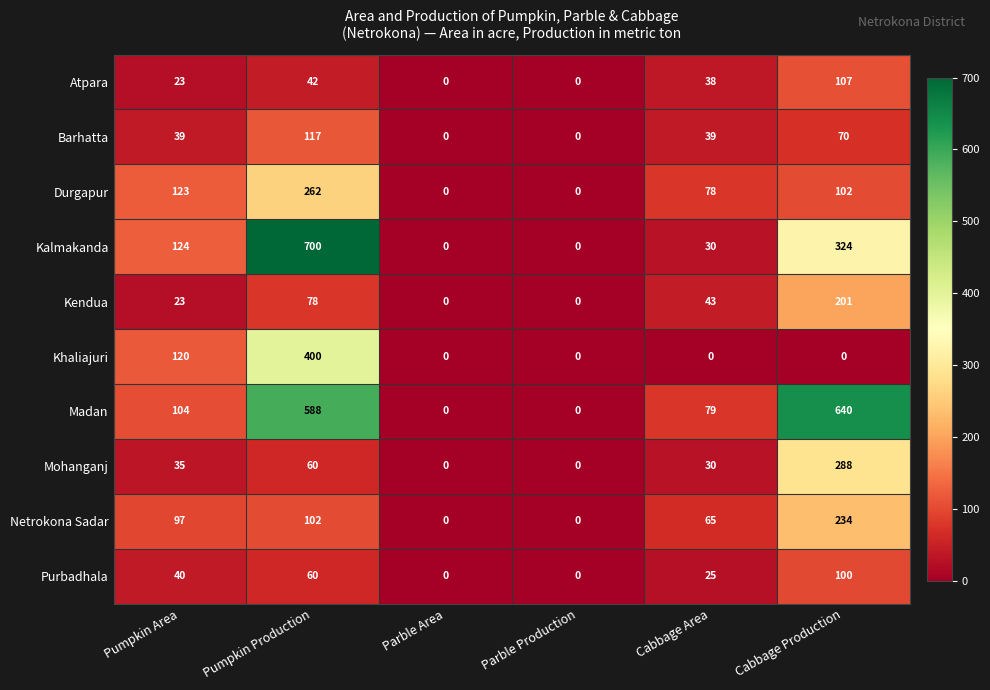

Which series changed the most between Parble Area and Cabbage Production?

Madan